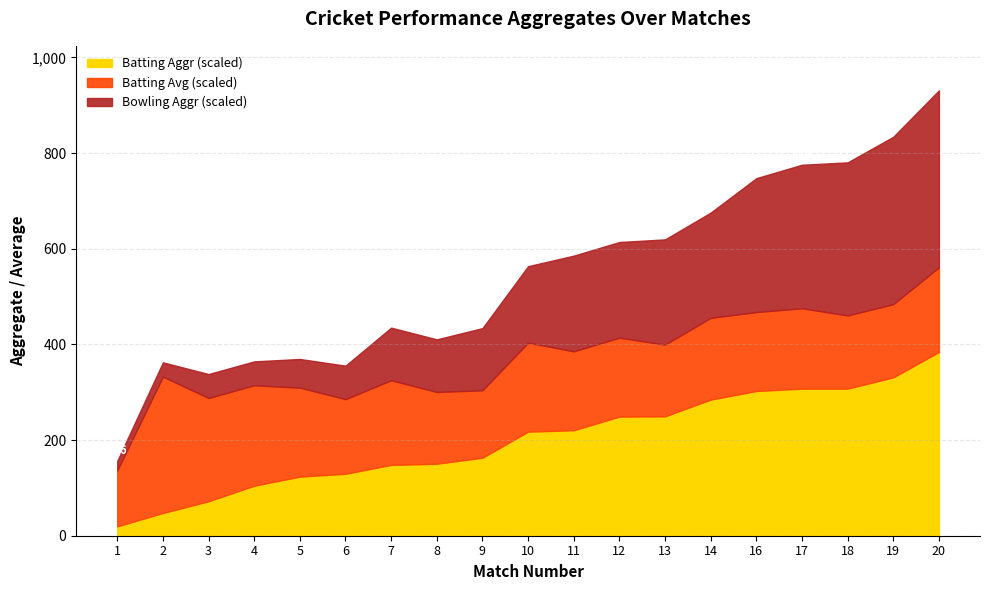

What are all the series names shown in the legend?

Batting Aggr (scaled), Batting Avg (scaled), Bowling Aggr (scaled)